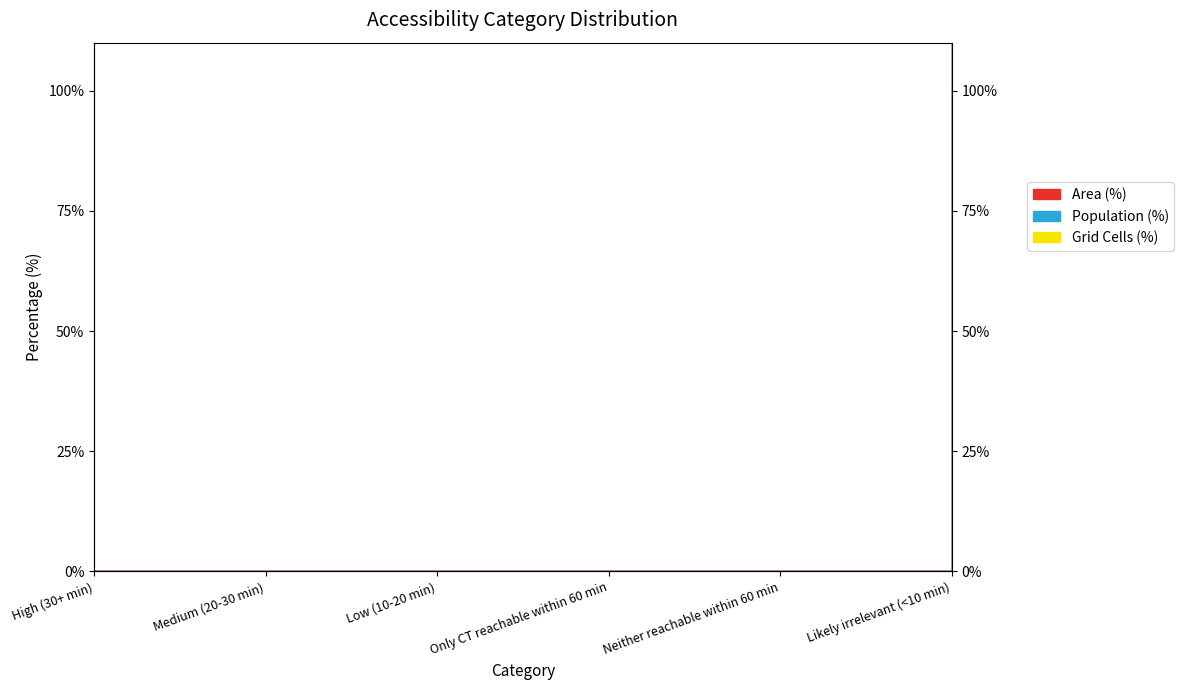

What is the label of the 1st point from the right?

Likely irrelevant (<10 min)